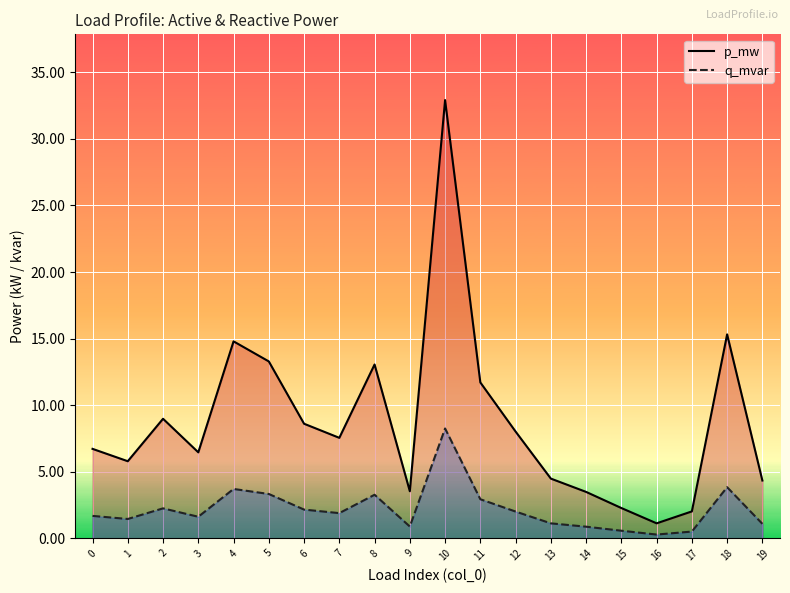

Which has a higher value, 4 or 16?

4